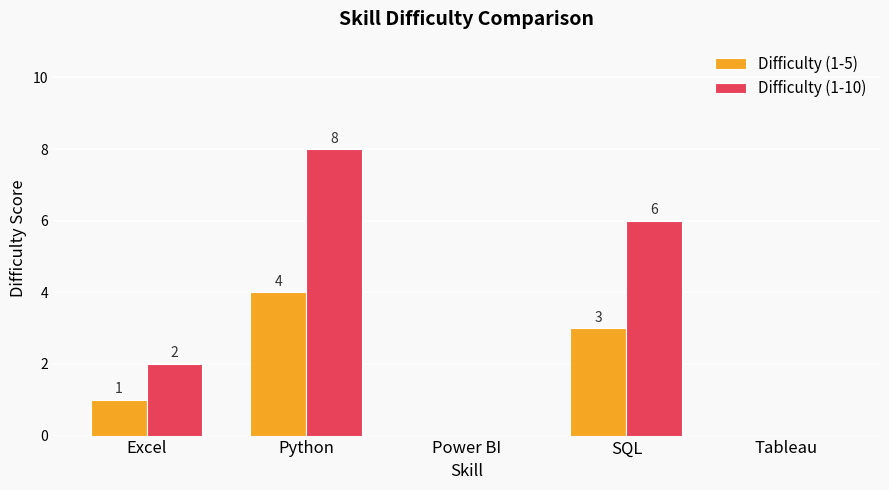

At which label is Difficulty (1-10) closest to 4?

Excel